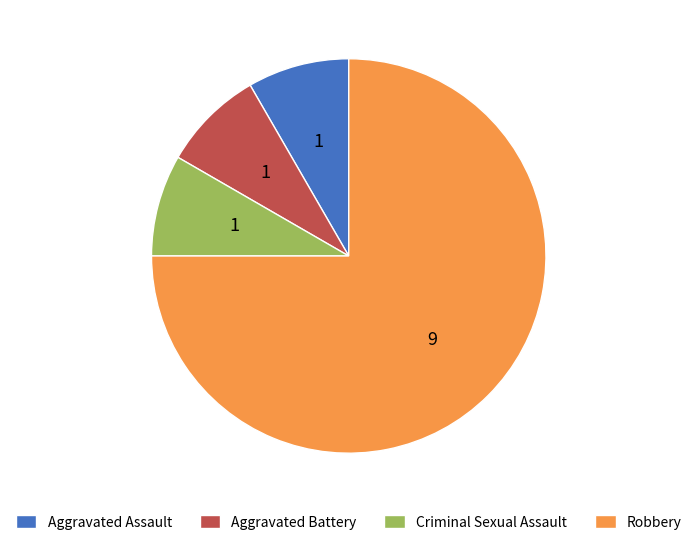

Approximately how many times larger is the value at Aggravated Battery compared to Aggravated Assault?

1.0